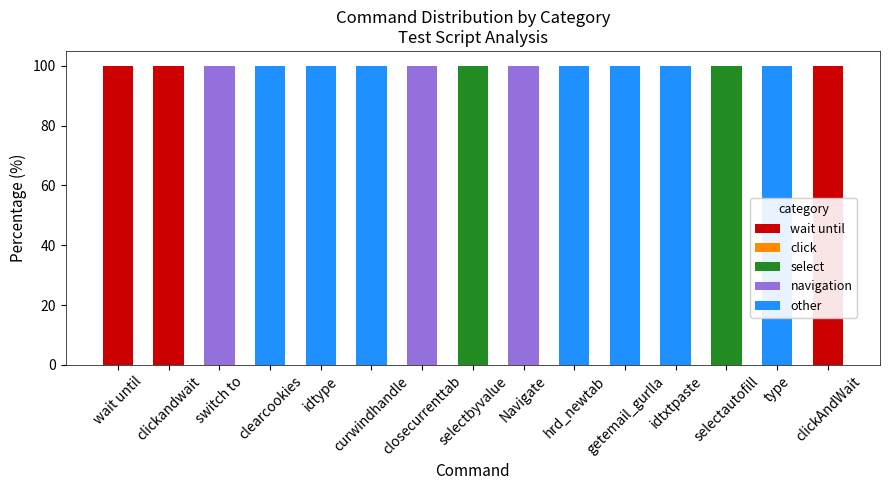

Are the bars grouped side by side (vs. stacked)?

No